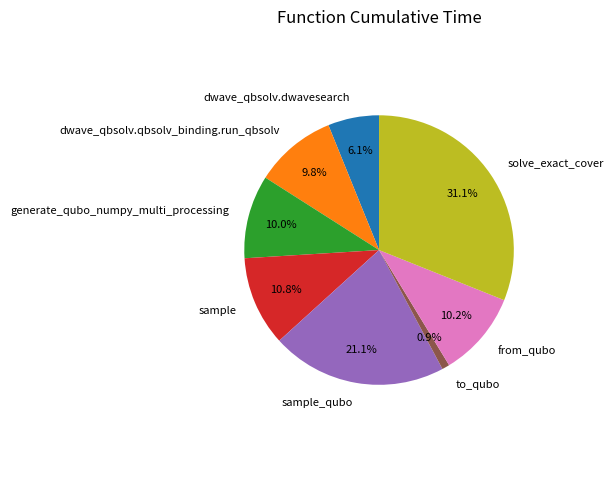

True or false: generate_qubo_numpy_multi_processing accounts for 10% of the total.

True